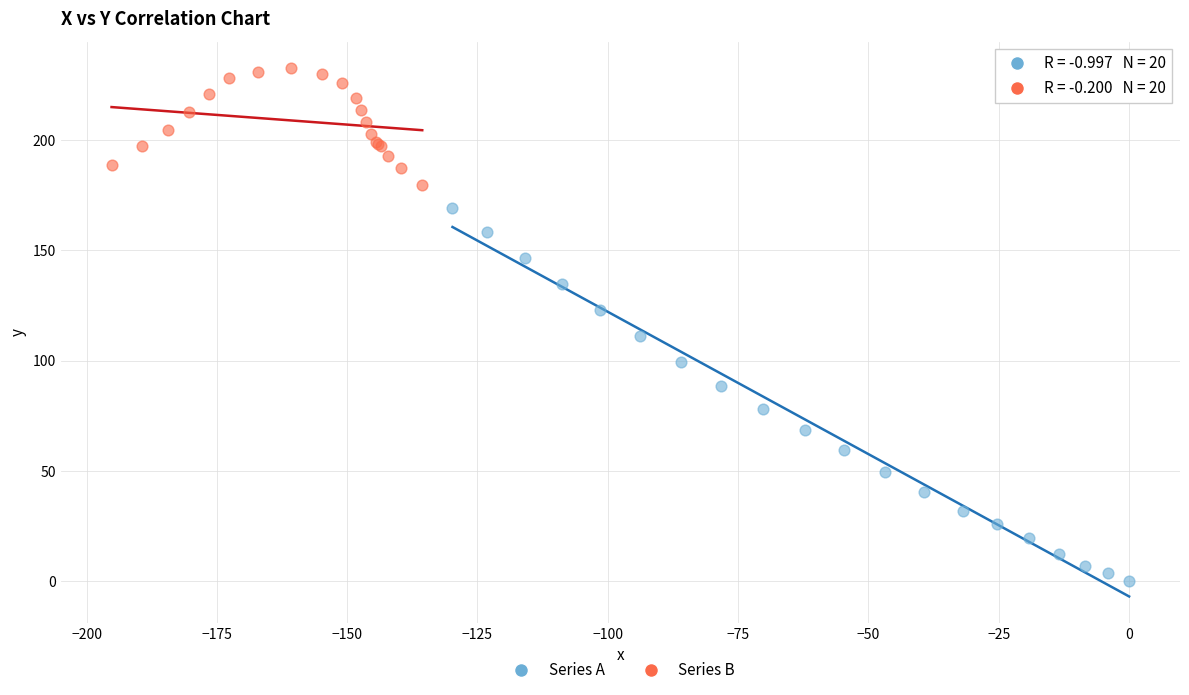

Which series reaches the maximum Y coordinate?

Series B